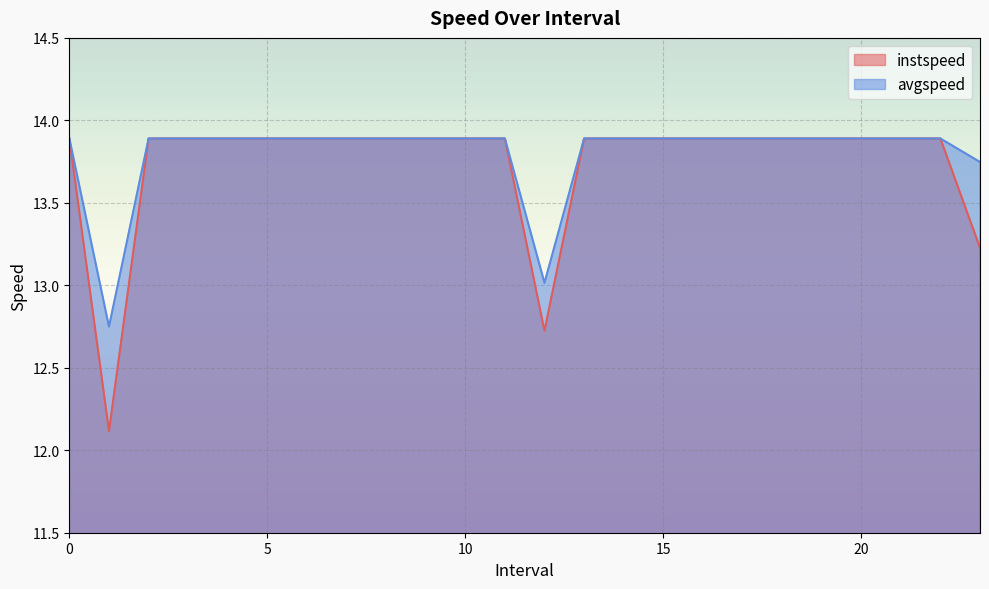

True or false: avgspeed and instspeed cross at least once.

False